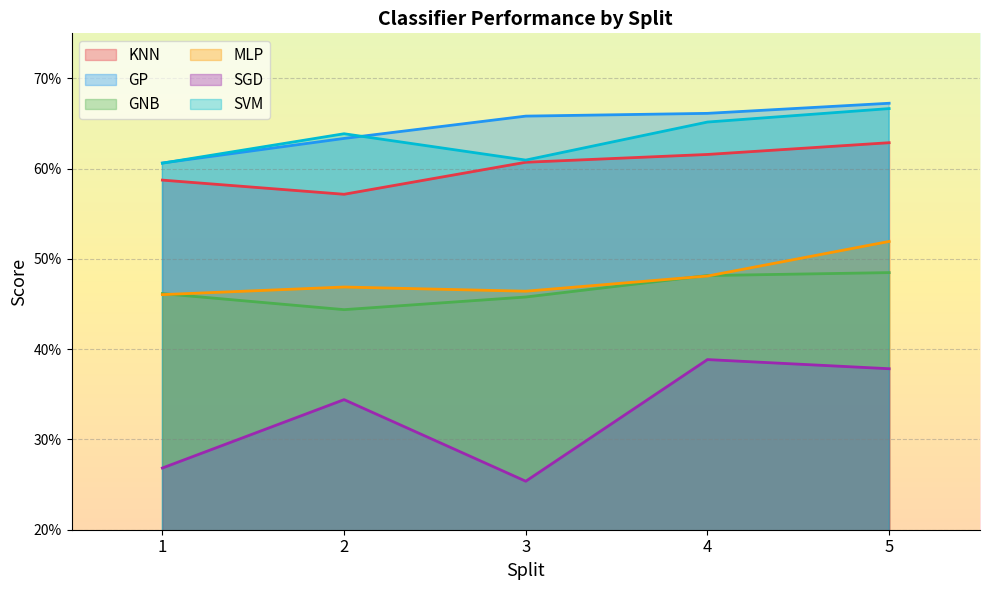

How many lines are shown in the chart?

6